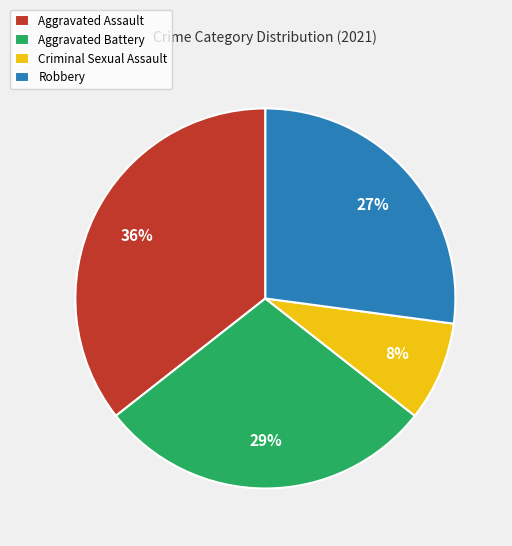

To the nearest percent, what is the average slice percentage?

25%